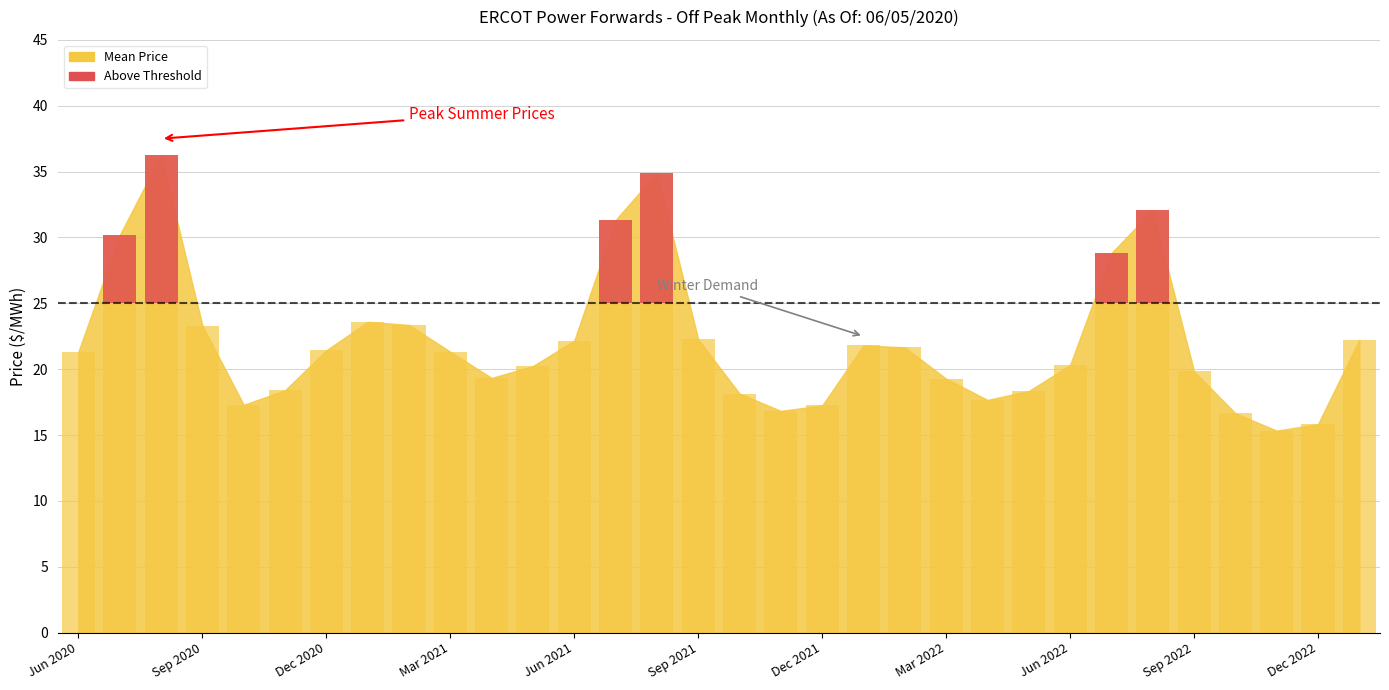

At which category does the chart reach its peak across all series?

Aug 2020